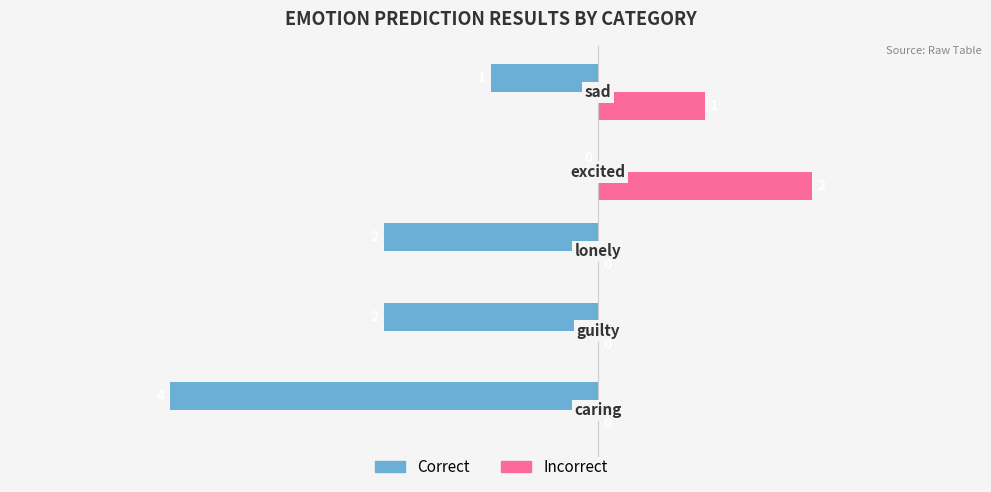

How many Incorrect values are between 0 and 1?

4